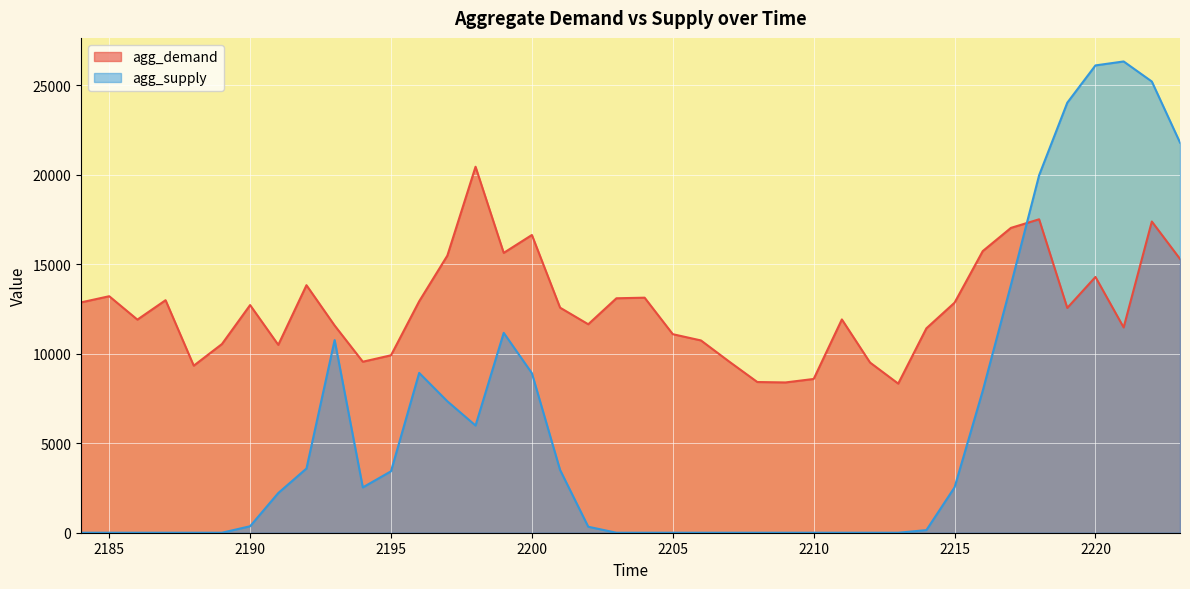

Reading right to left, transcribe all the data shown in this chart.

agg_demand: 15300.4	17390.4	11470.9	14292.5	12562.2	17513.8	17034.2	15737.1	12855.6	11422.3	8332.2	9510.1	11918.5	8591.8	8397.7	8420.6	9564.6	10744.5	11094.4	13134.2	13100.6	11648.6	12576.5	16637.6	15637.9	20450.2	15485.2	12932.1	9914.3	9555.7	11576.9	13832.0	10497.5	12720.7	10542.4	9334.2	12993.3	11908.1	13215.5	12870.6
agg_supply: 21800.7	25213.2	26334.2	26113.4	24029.6	19974.5	13847.3	7933.8	2537.0	146.2	0.0	0.0	0.0	0.0	0.0	0.0	0.0	0.0	0.0	0.0	0.0	334.7	3507.4	8915.6	11169.3	5990.5	7345.3	8930.7	3433.6	2533.2	10765.4	3588.3	2218.9	361.9	0.0	0.0	0.0	0.0	0.0	0.0